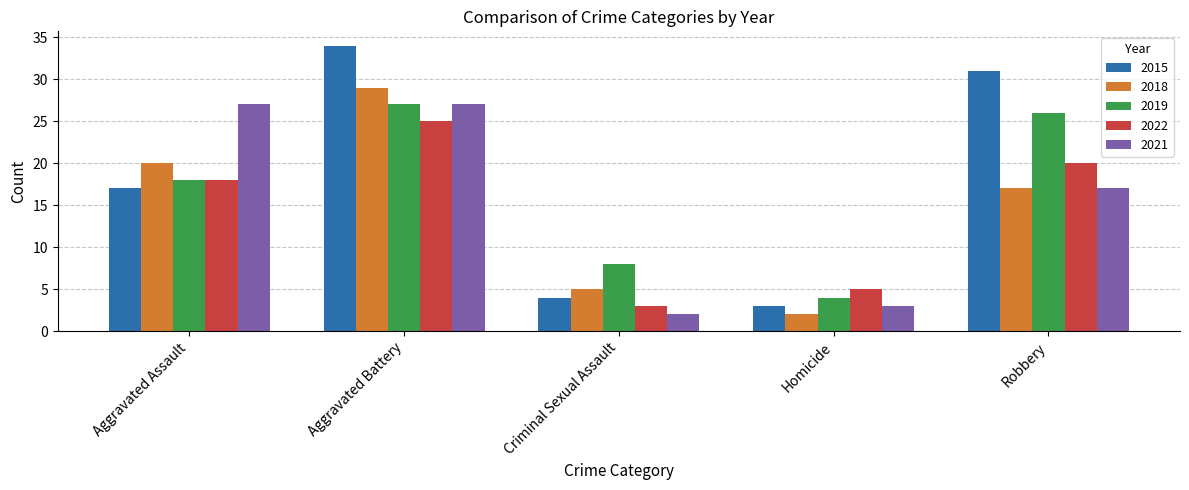

The 2019 series shows 8 at Criminal Sexual Assault. True or false?

True